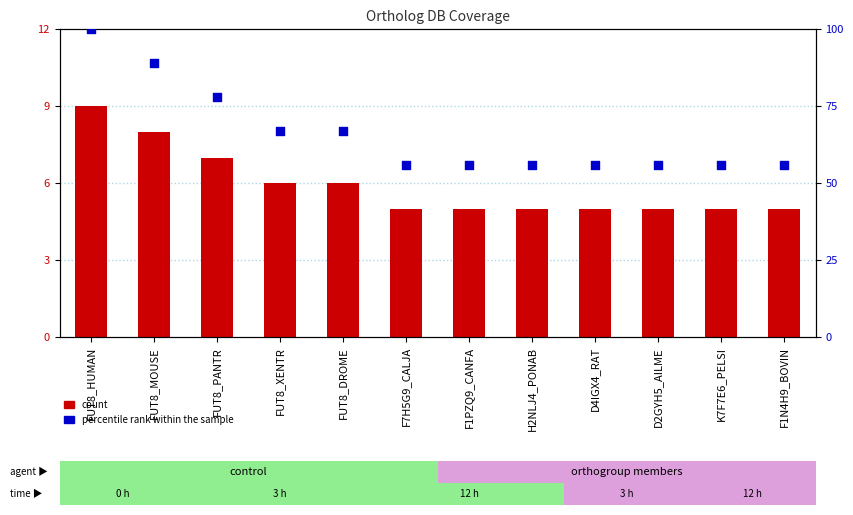

Which series reaches the maximum Y coordinate?

percentile rank within the sample